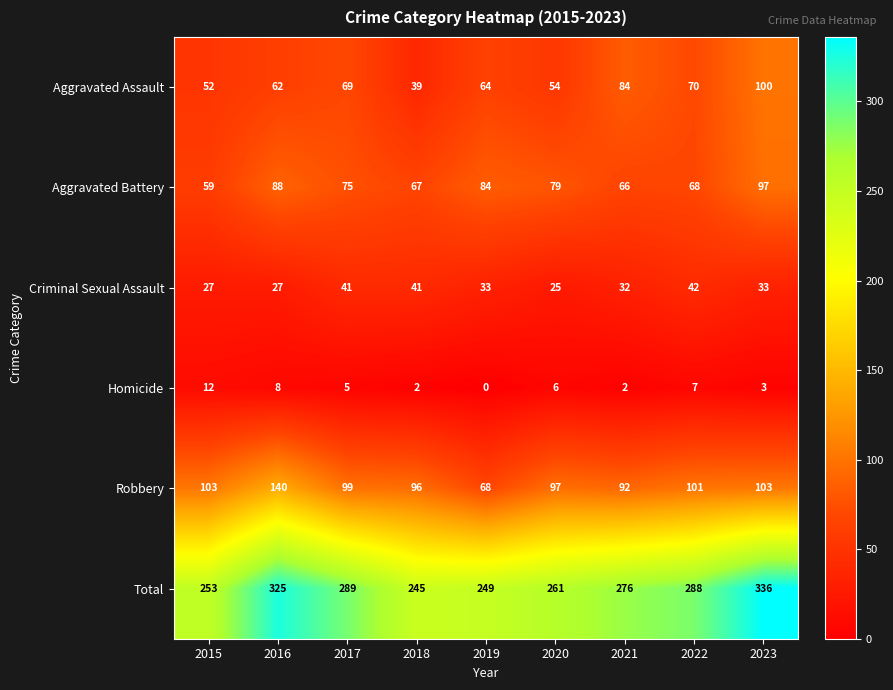

What is the minimum value for Total?

245